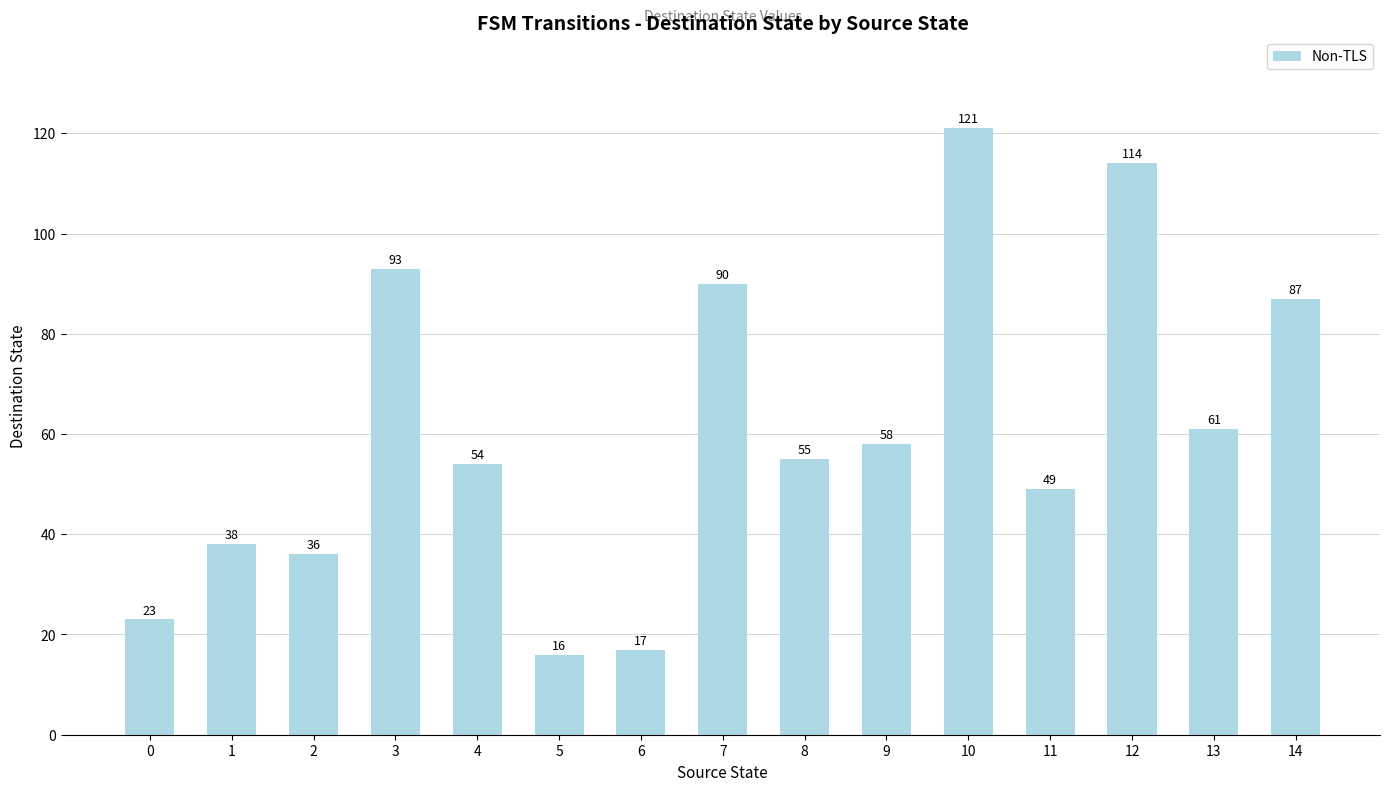

What is the greatest value displayed?

121